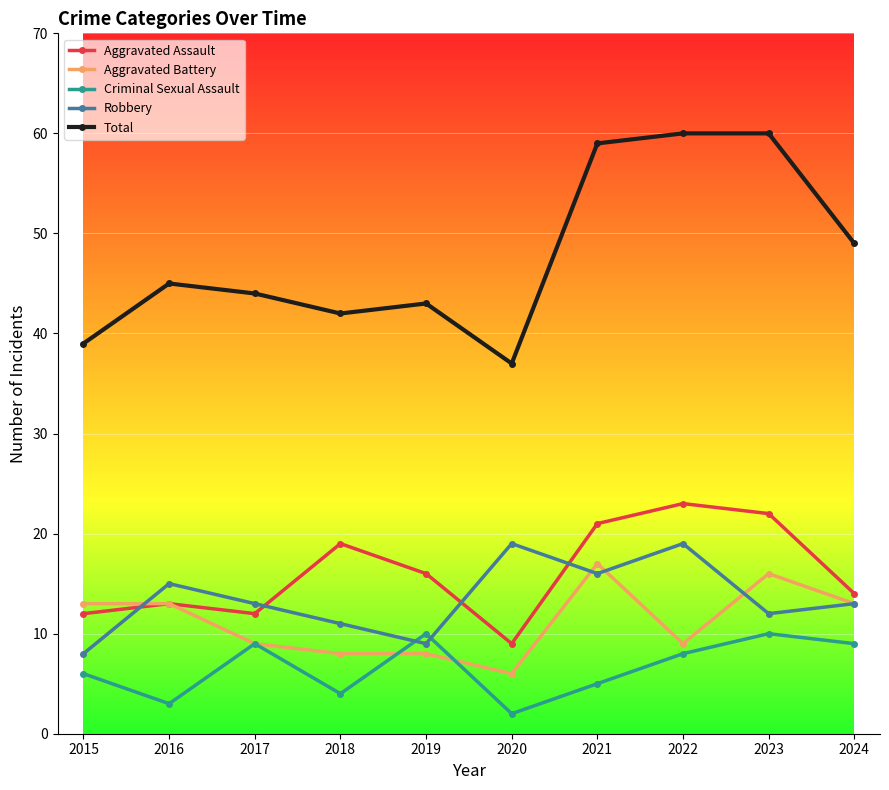

List the series in order of their peak value, lowest first.

Criminal Sexual Assault, Aggravated Battery, Robbery, Aggravated Assault, Total